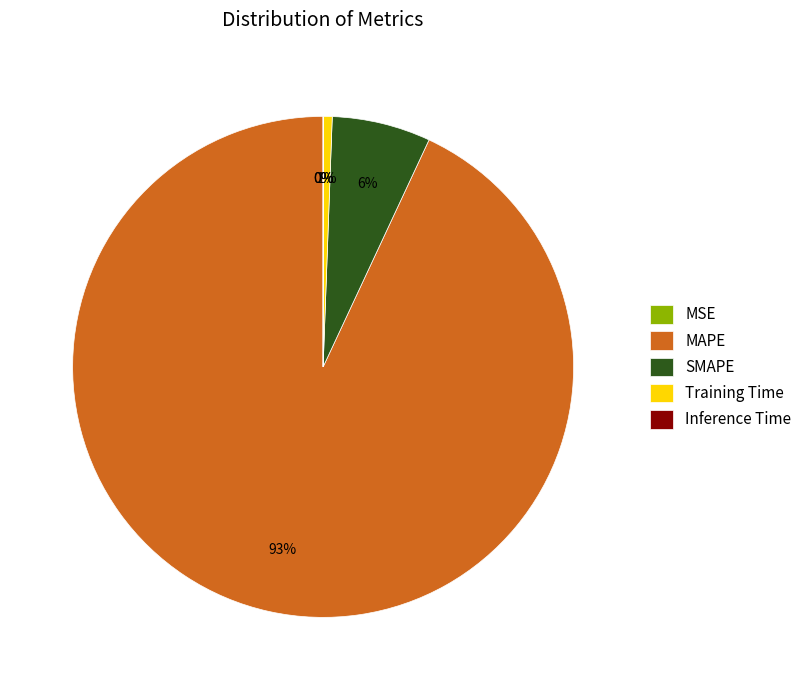

Is there a majority slice in this chart?

Yes